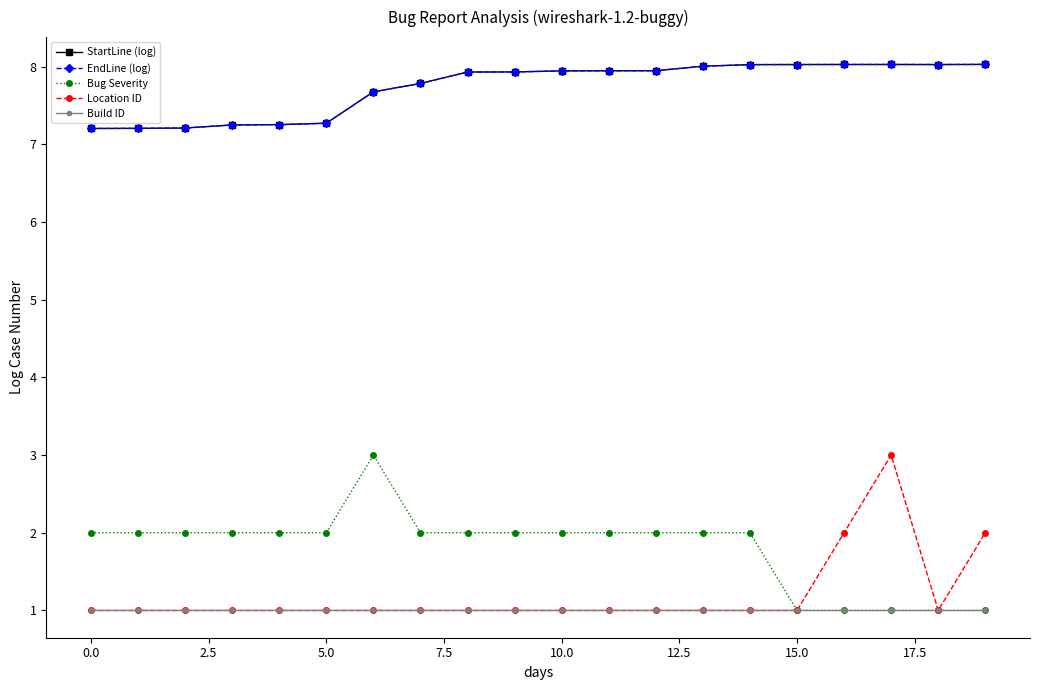

Is this an area chart (filled region under the line)?

No